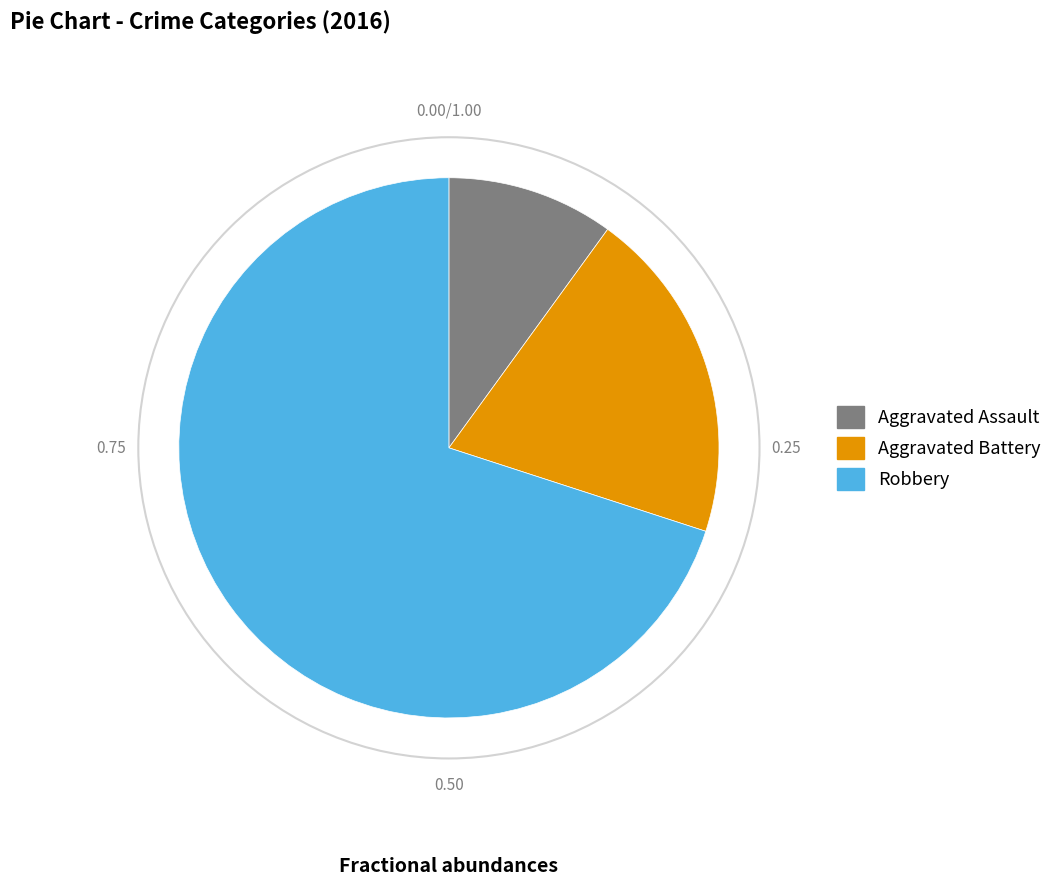

Is it true that Robbery is 82% of the pie?

False